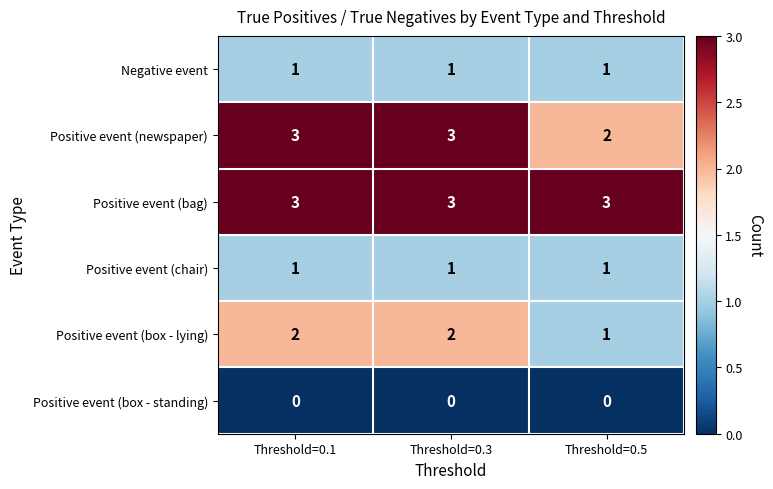

At which label is Positive event (box - lying) closest to 1?

Threshold=0.5